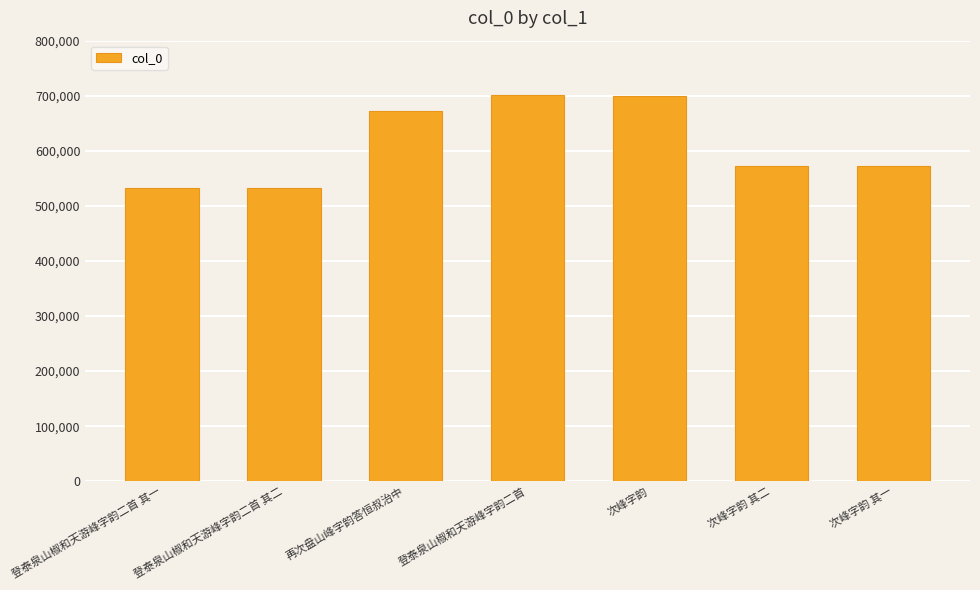

What is the value of the 6th bar from the left?

572331